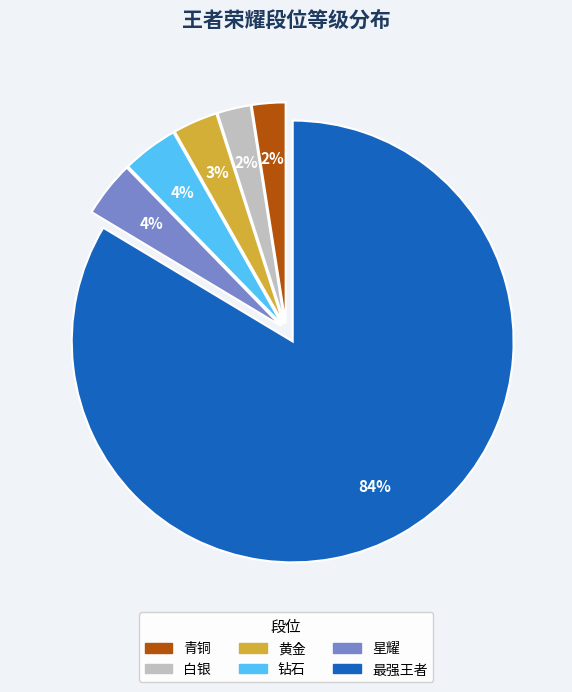

True or false: 星耀 accounts for 4% of the total.

True